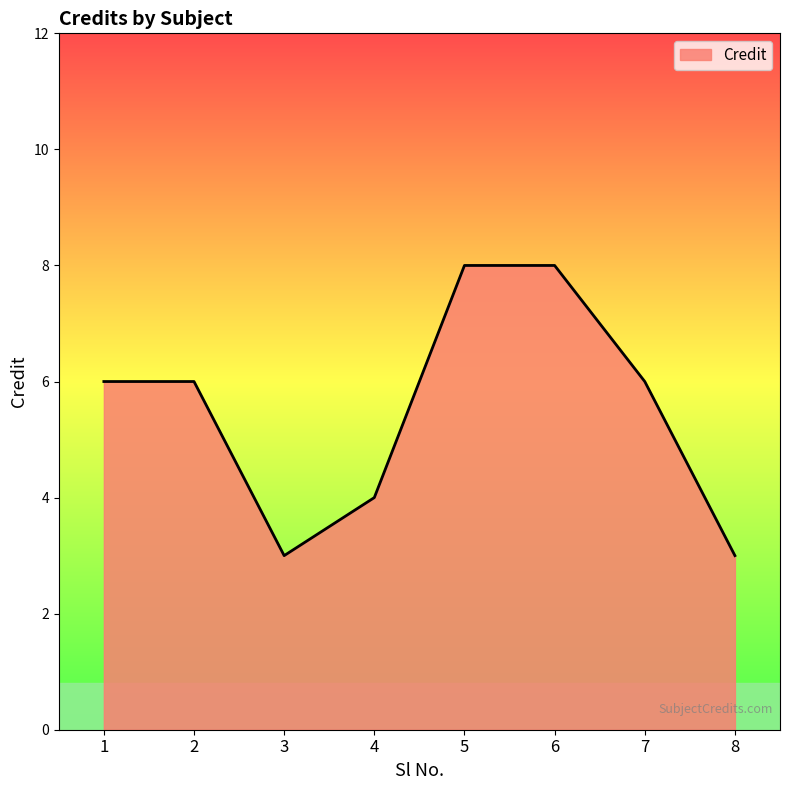

What is the greatest value displayed?

8